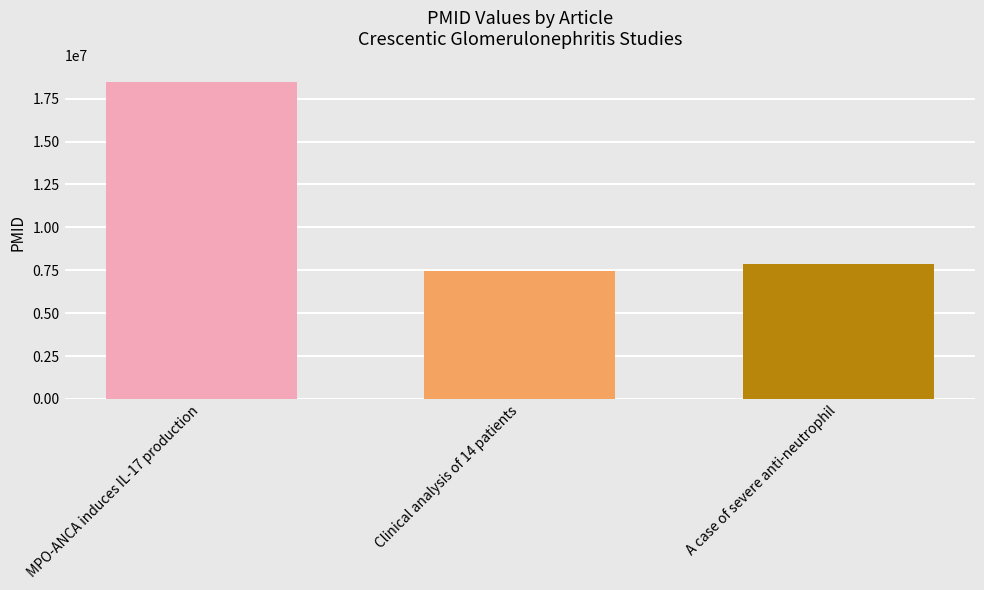

Rank the categories by value from lowest to highest.

Clinical analysis of 14 patients, A case of severe anti-neutrophil, MPO-ANCA induces IL-17 production